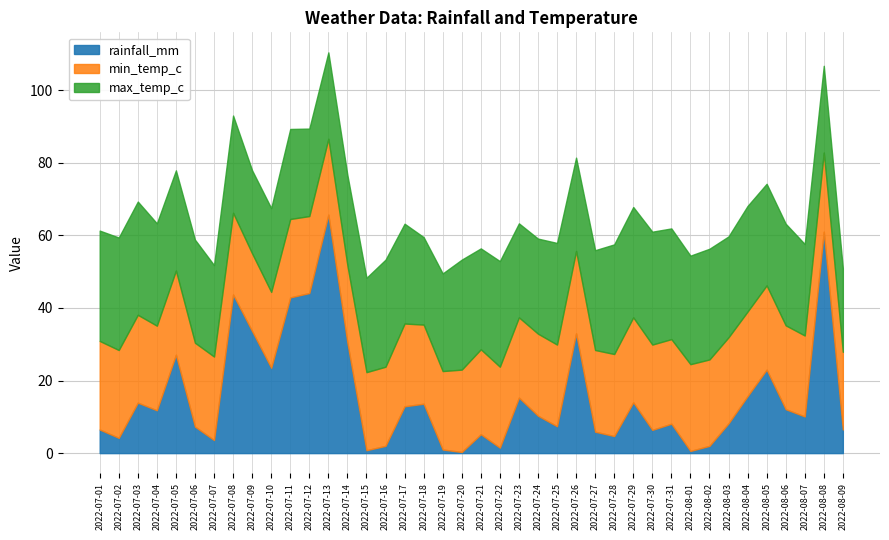

Where is max_temp_c nearest to the value 27?

2022-07-19